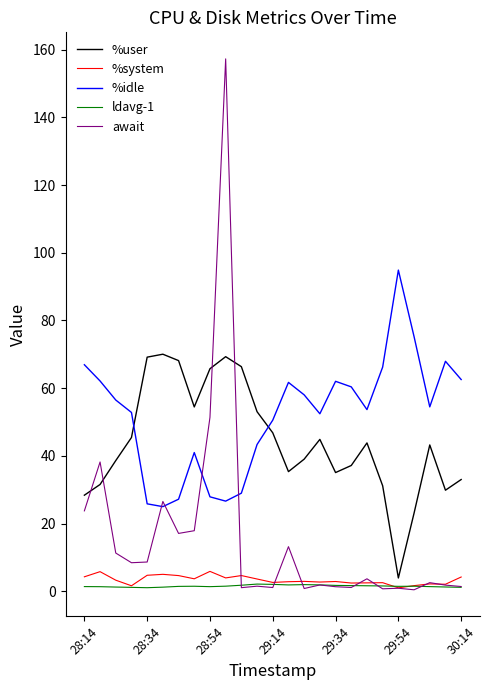

What is the greatest value displayed?

157.3